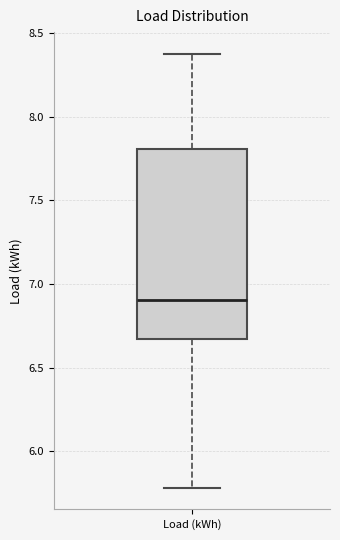

Where does the upper whisker of the box for Load (kWh) end on the y-axis? The values are not printed on the chart, so give them approximately, as read against the axis.

8.40